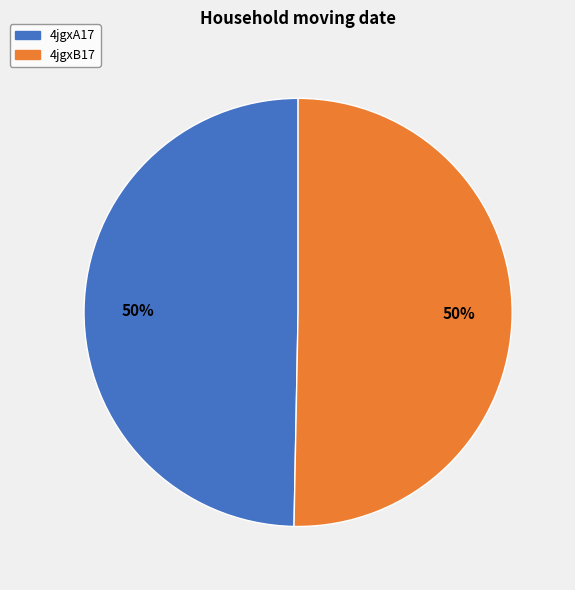

To the nearest percent, what portion does 4jgxB17 represent?

50%